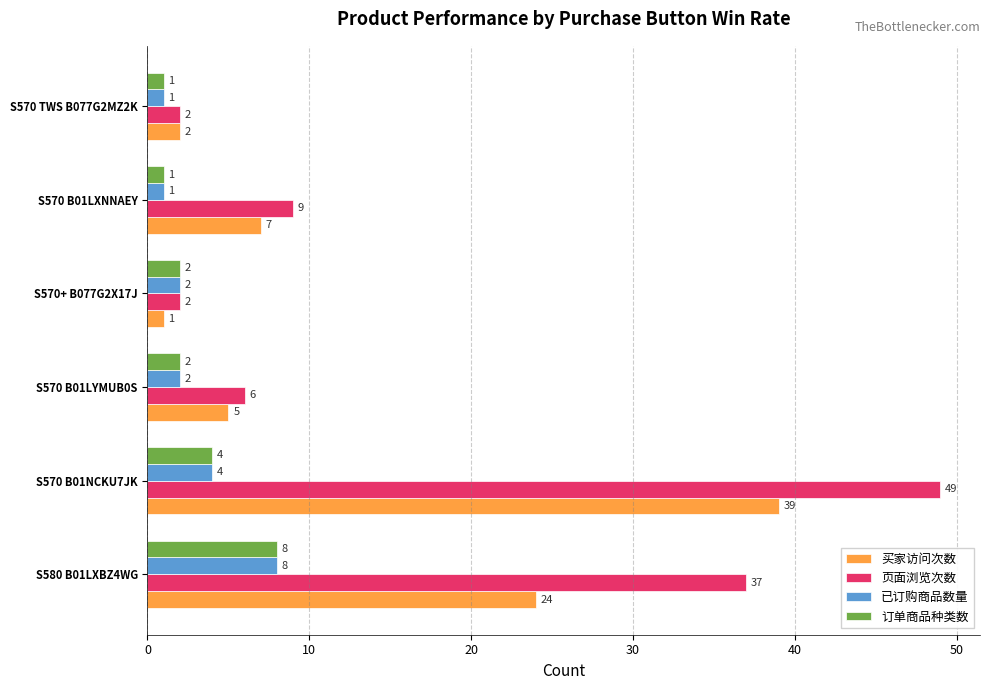

What is the difference between the maximum and minimum values in the 订单商品种类数 series?

7